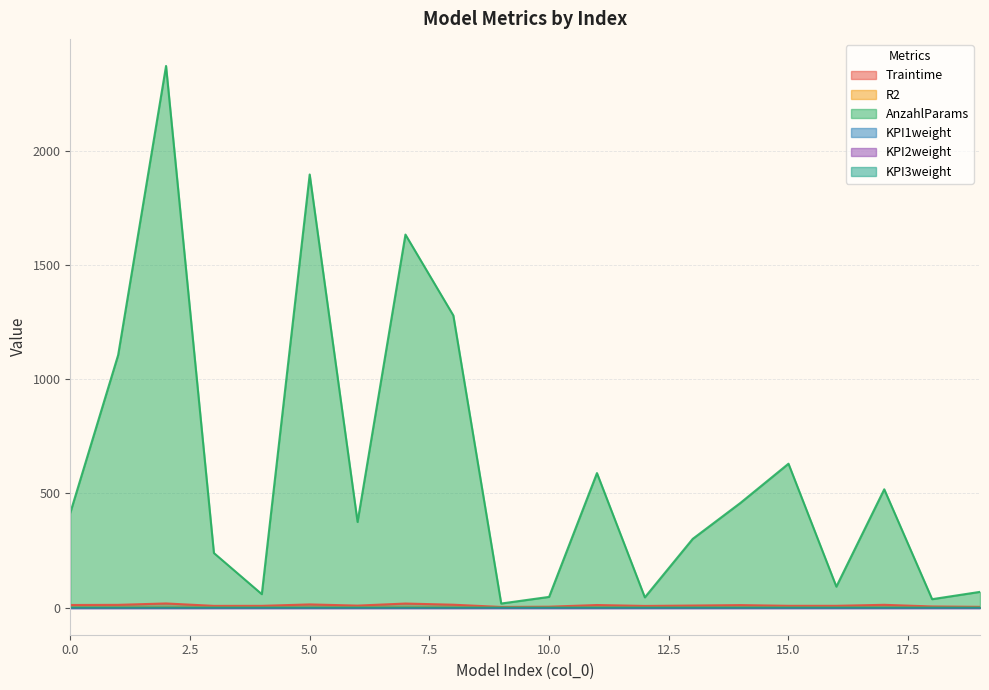

The KPI3weight series shows 0.0 at 3. True or false?

False